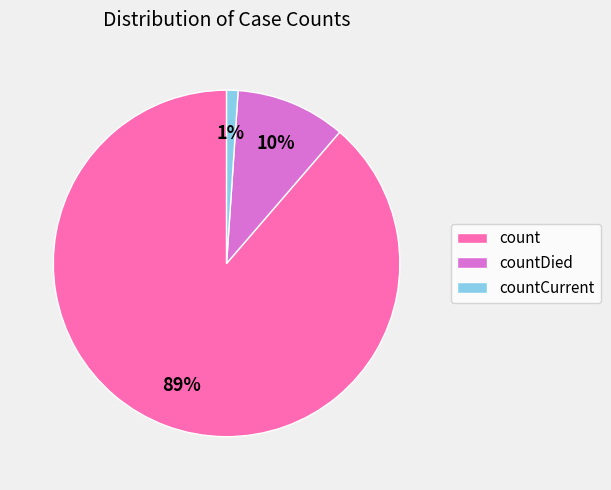

Combined, do countDied and countCurrent account for over 50%?

No